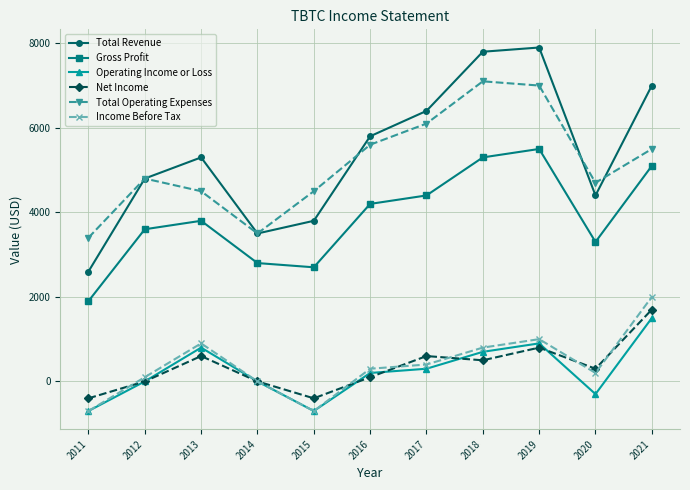

Where is the first local minimum for Net Income?

2015